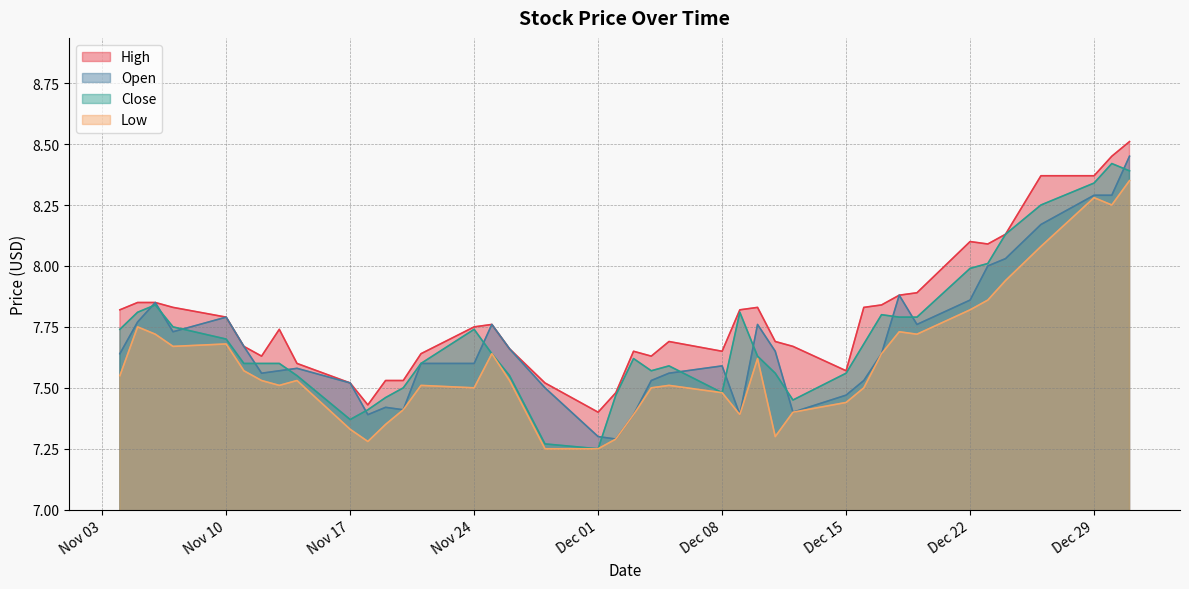

How many categories are shown in the chart?

40